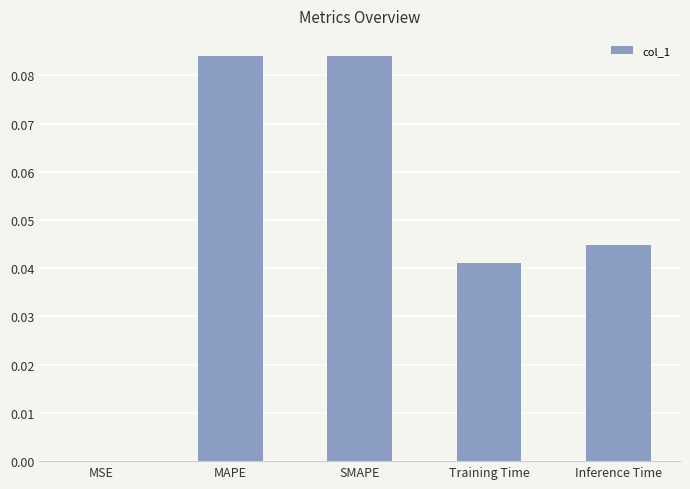

Which has a higher value, MAPE or Inference Time?

MAPE